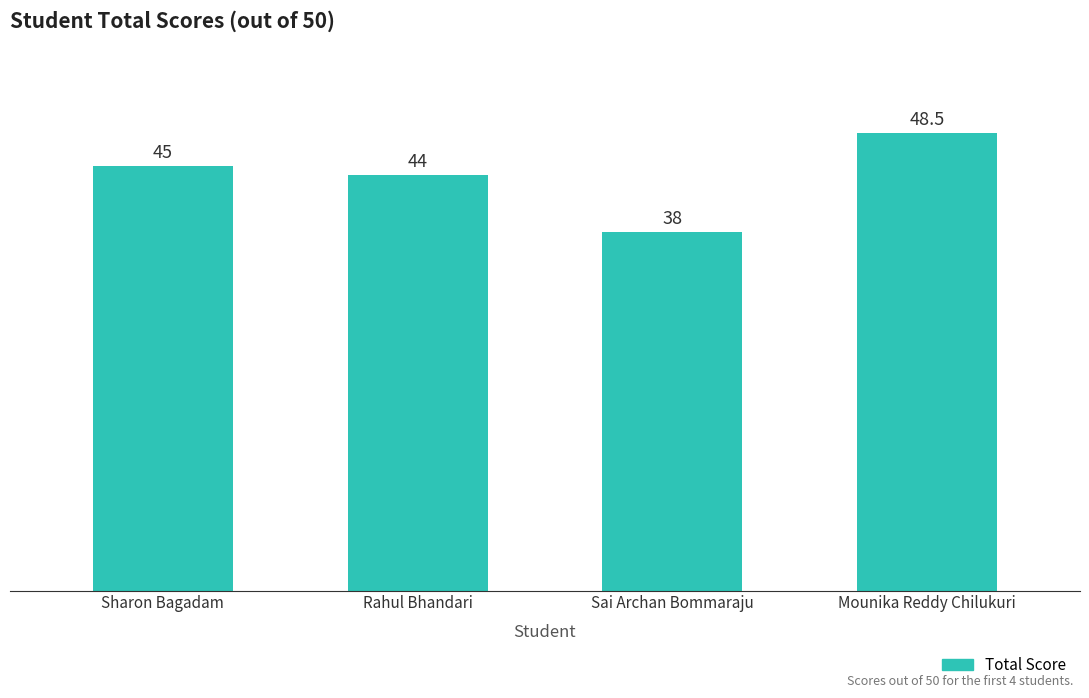

What is the label of the 3rd bar from the right?

Rahul Bhandari